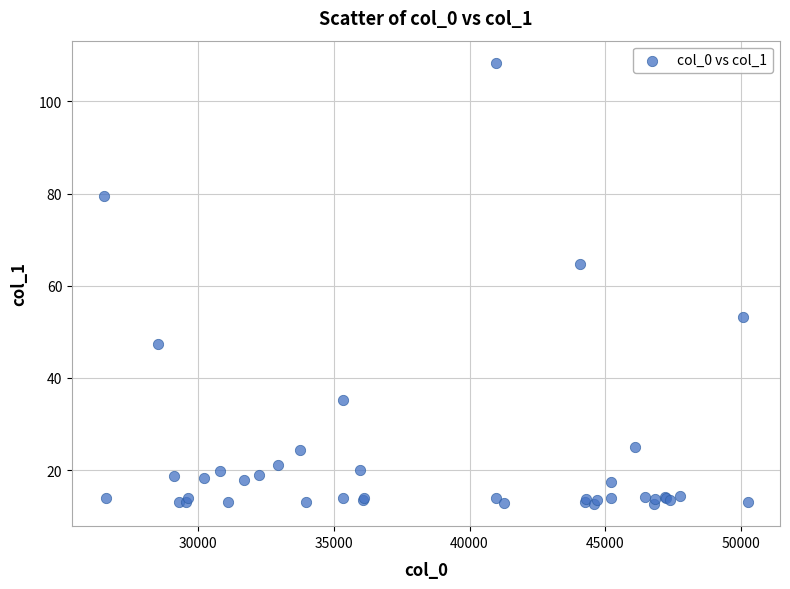

What Y value in the scatter plot is closest to 60?

64.7